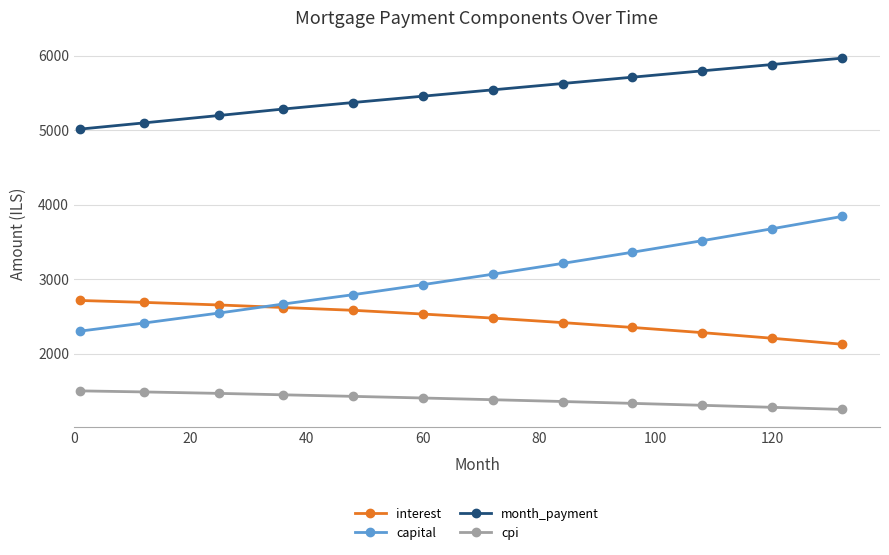

What is the value of the cpi point at the 6th from the left?

1403.0